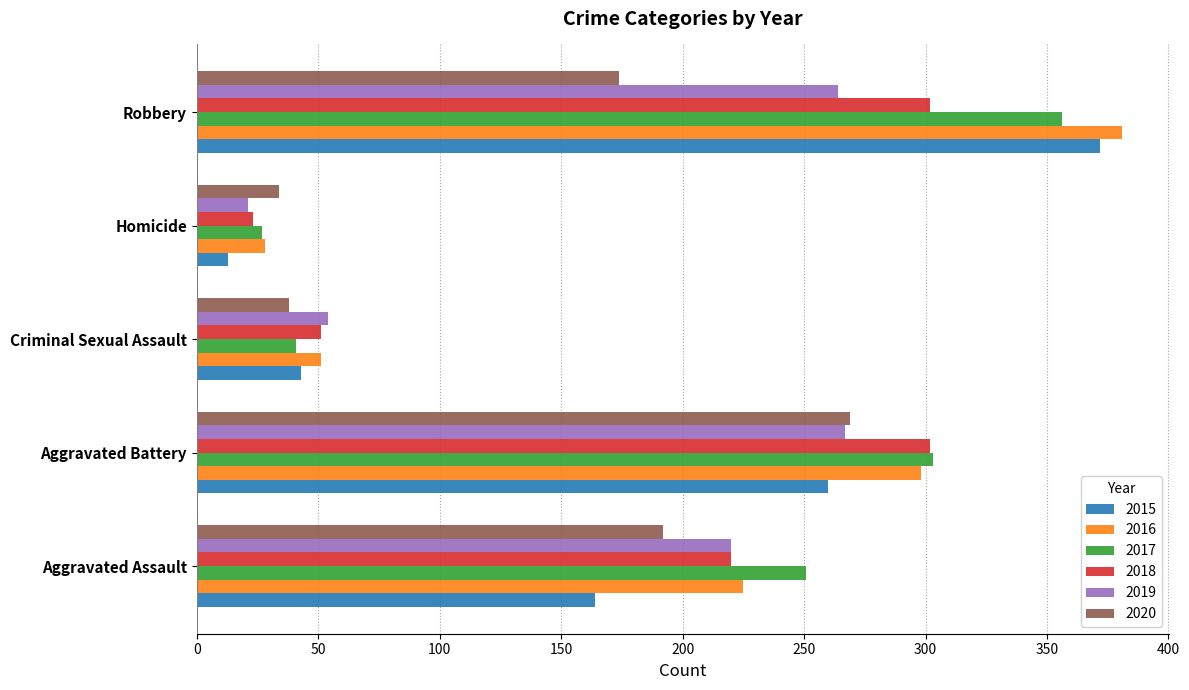

What is the sum of all 2018 values?

898